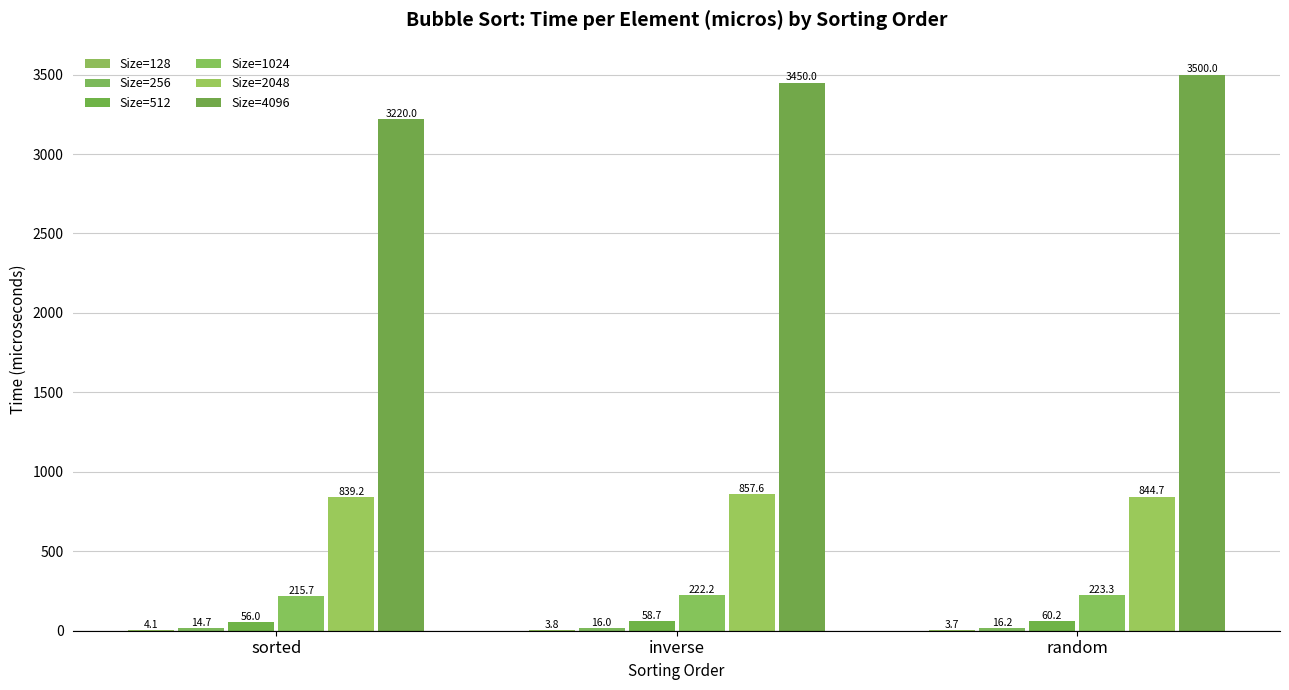

Are the bars grouped side by side (vs. stacked)?

Yes